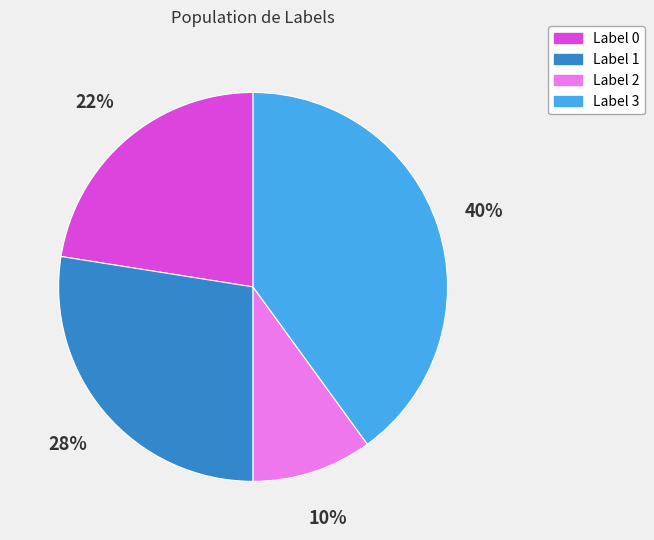

Does Label 3 represent more than half of the total?

No